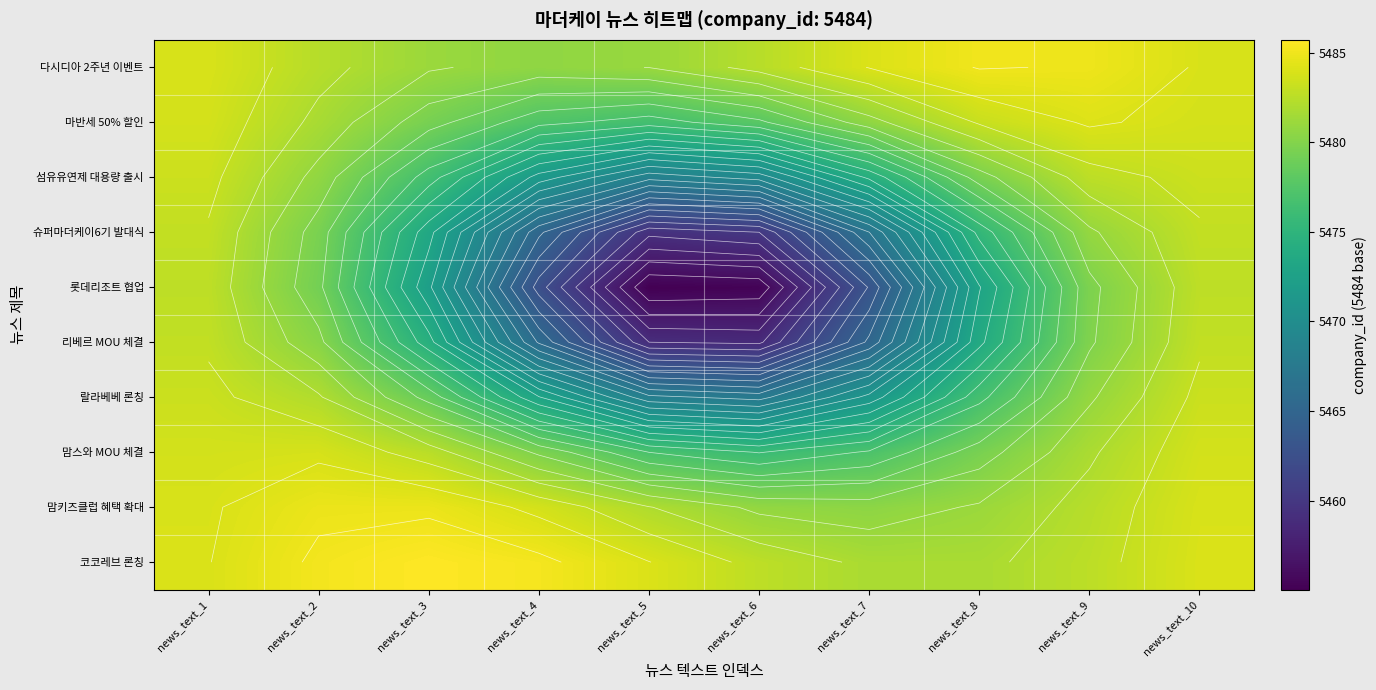

Is the value of 맘스와 MOU 체결 at news_text_2 greater than the value of 마반세 50% 할인 at news_text_8?

Yes